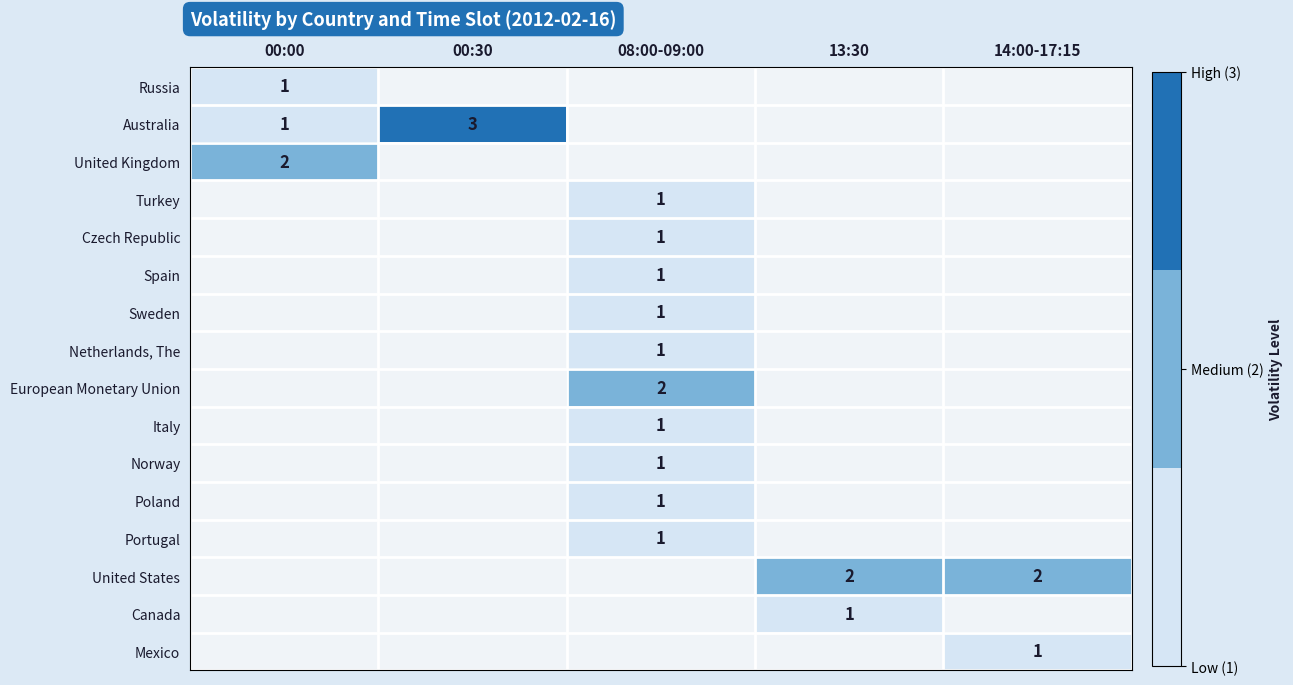

Is the value of Czech Republic at 13:30 greater than the value of Australia at 13:30?

No